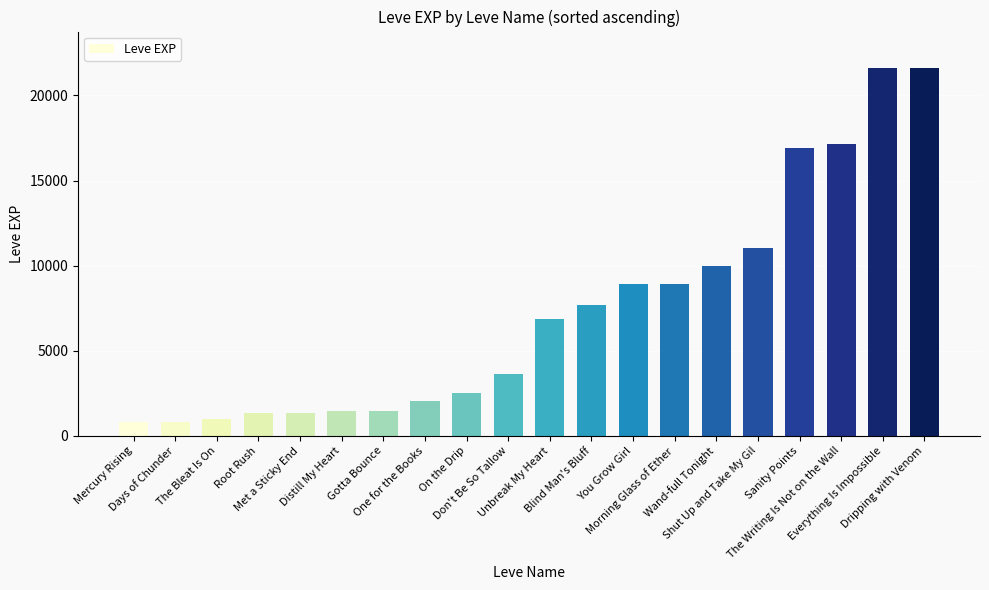

How many categories are shown in the chart?

20